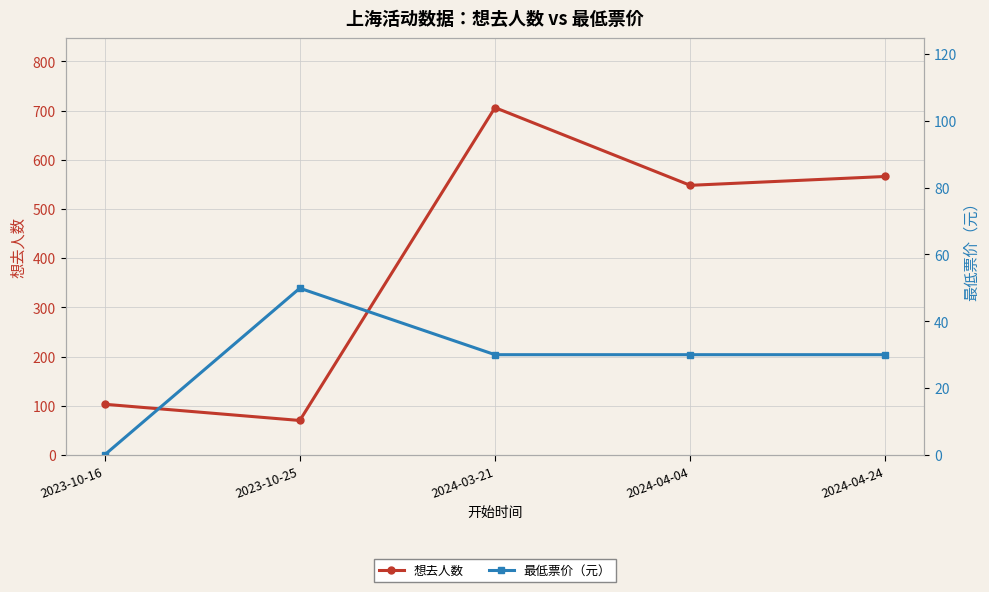

At which label is 最低票价（元） closest to 24?

2024-03-21